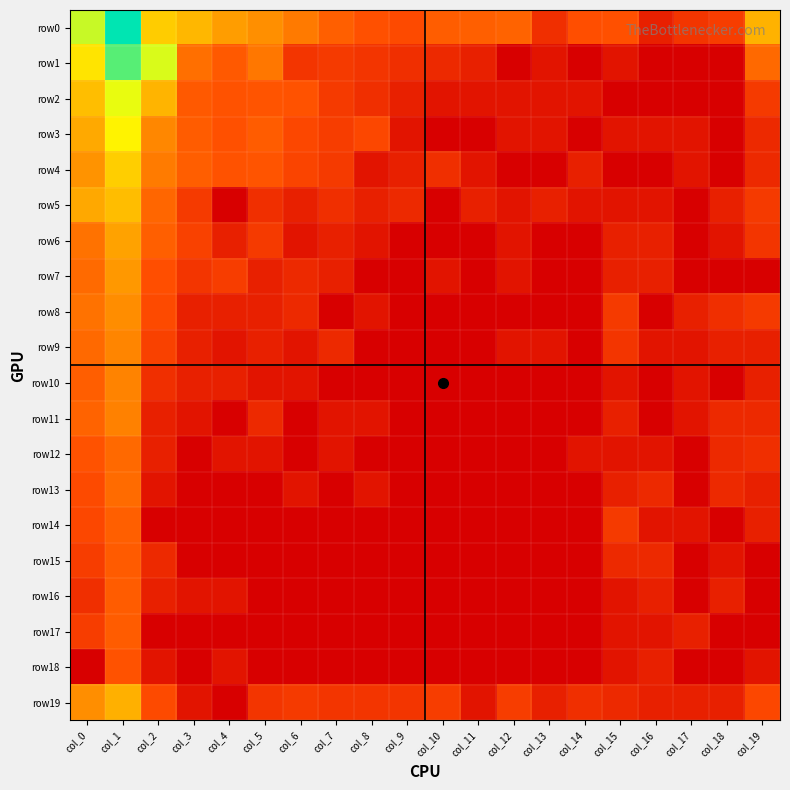

Which has a higher value, col_9 or col_19?

col_19